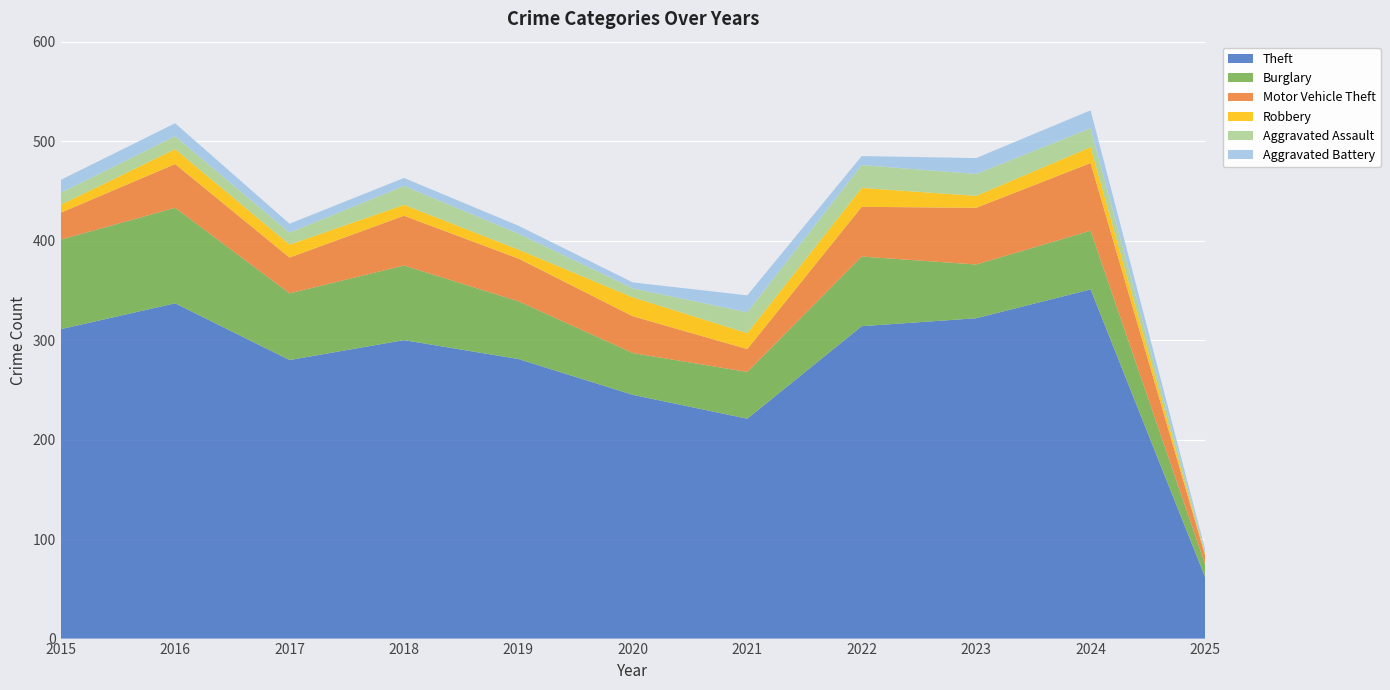

Reading left to right, transcribe all the data shown in this chart.

Theft: 311	337	280	300	281	245	221	314	322	351	62
Burglary: 90	96	67	75	58	42	47	70	54	59	13
Motor Vehicle Theft: 27	44	36	50	43	37	23	50	57	68	9
Robbery: 8	15	13	11	9	19	16	19	12	16	1
Aggravated Assault: 12	13	12	19	16	9	21	23	22	19	2
Aggravated Battery: 13	13	9	8	8	6	17	9	16	18	3